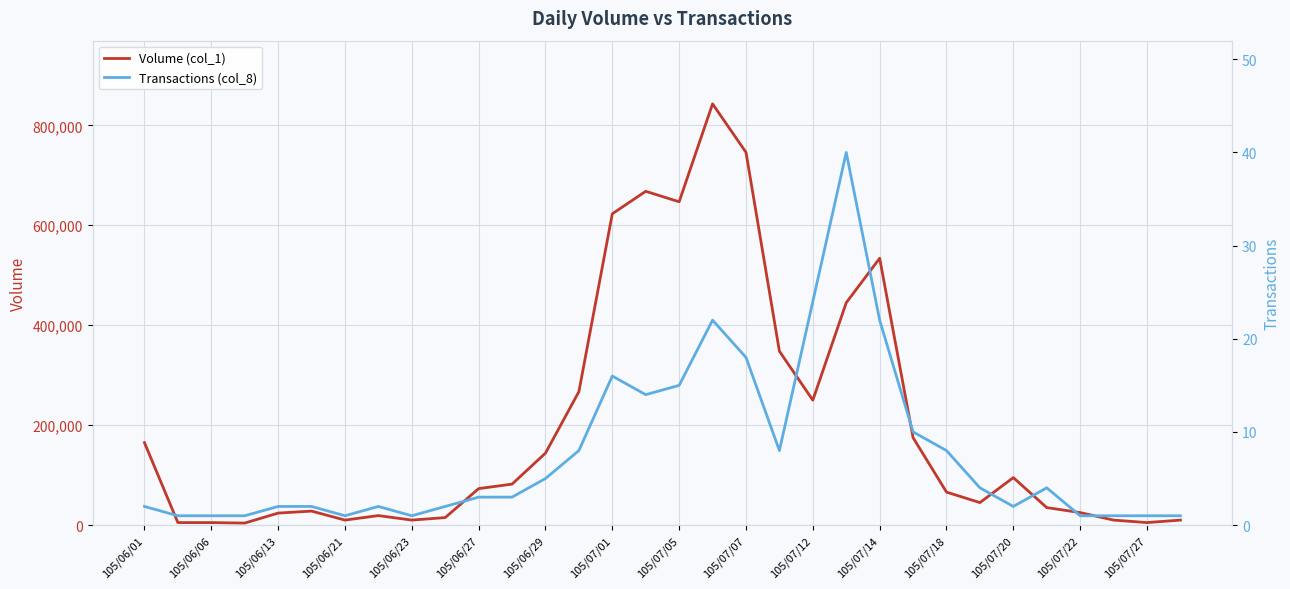

Read the Transactions (col_8) value at 29.

1